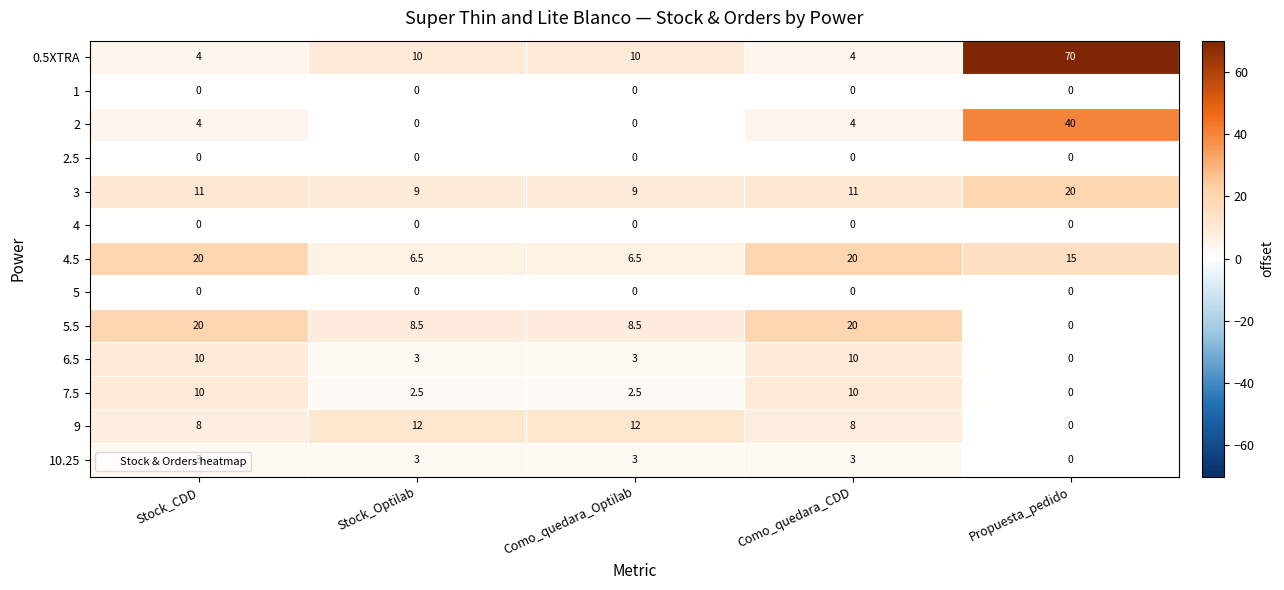

Is the value of 5 at Propuesta_pedido greater than the value of 5.5 at Stock_CDD?

No